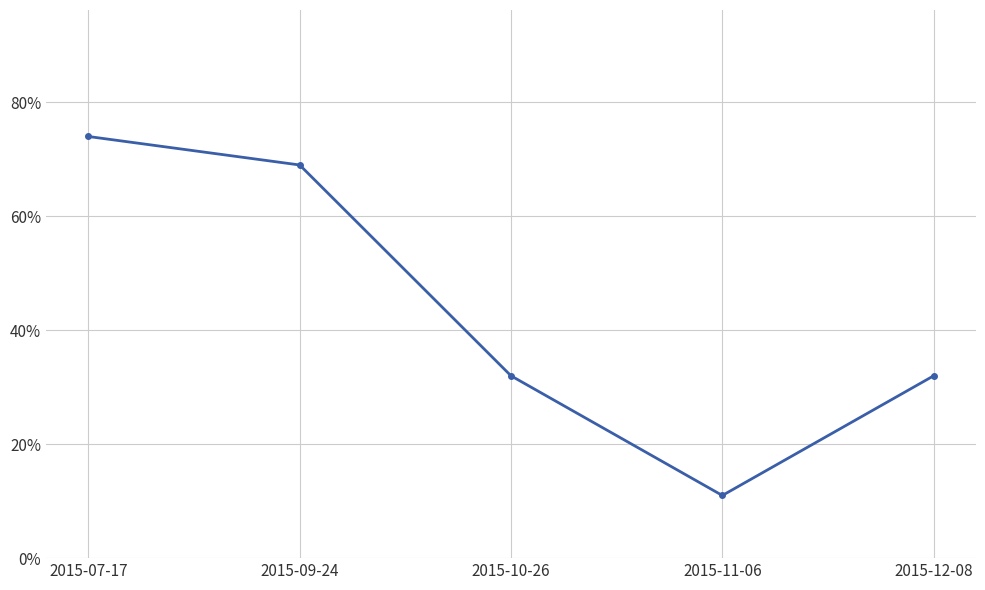

Between 2015-12-08 and 2015-07-17, which is larger?

2015-07-17